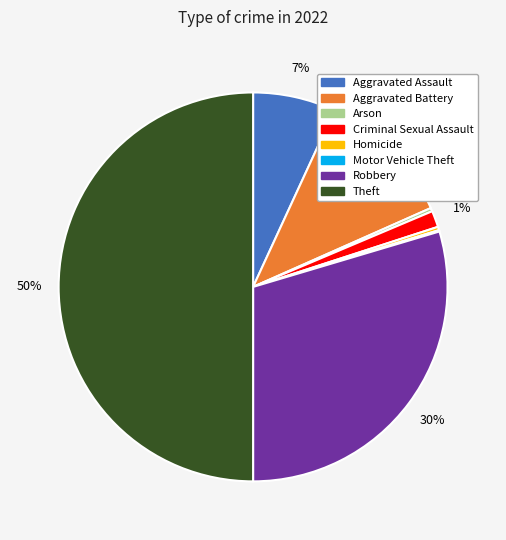

True or false: Theft accounts for 50% of the total.

True